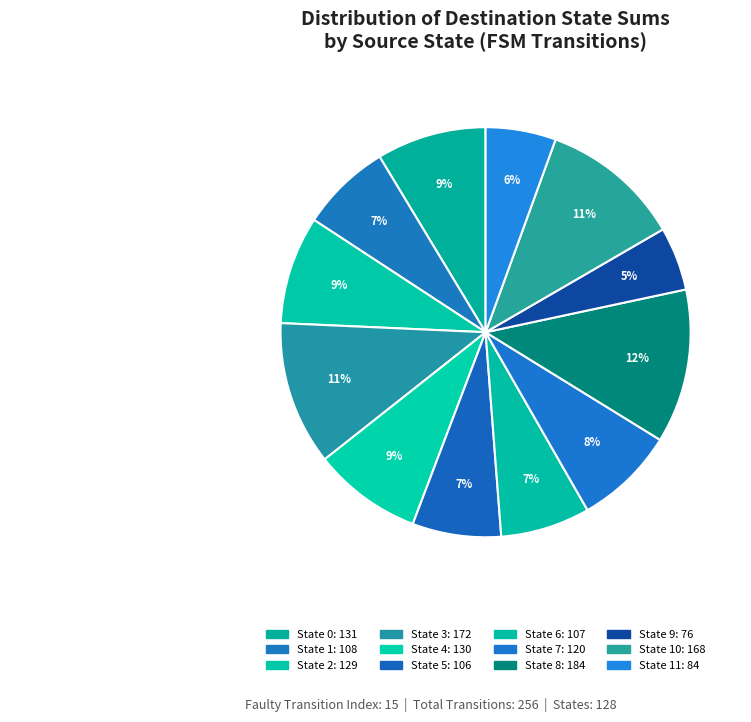

How many slices are in this pie chart?

12